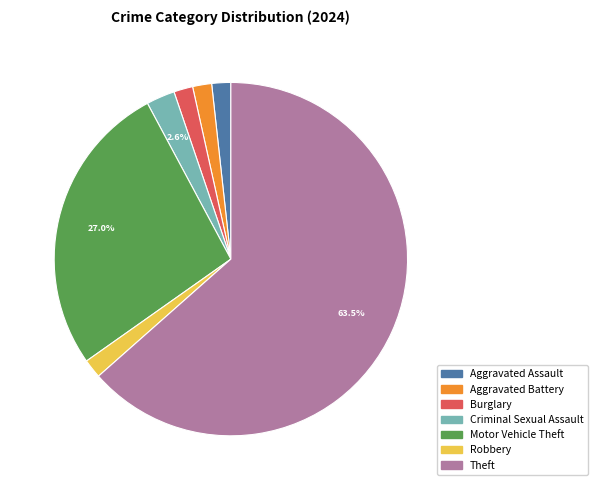

Does Aggravated Assault represent more than half of the total?

No